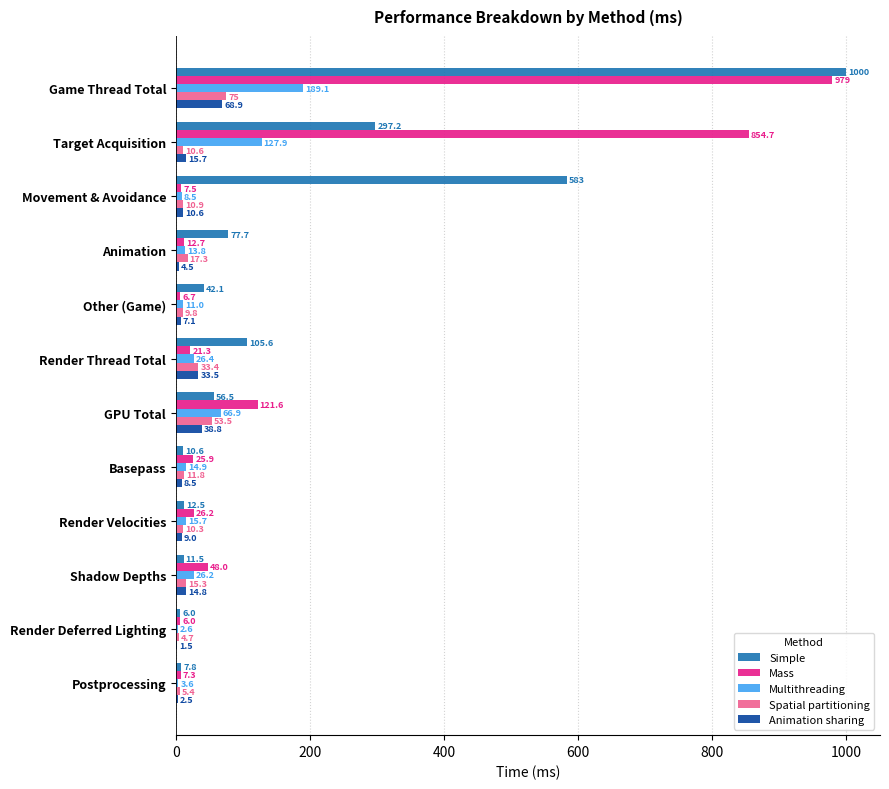

The value of Mass at Basepass is 25.9. True or false?

True